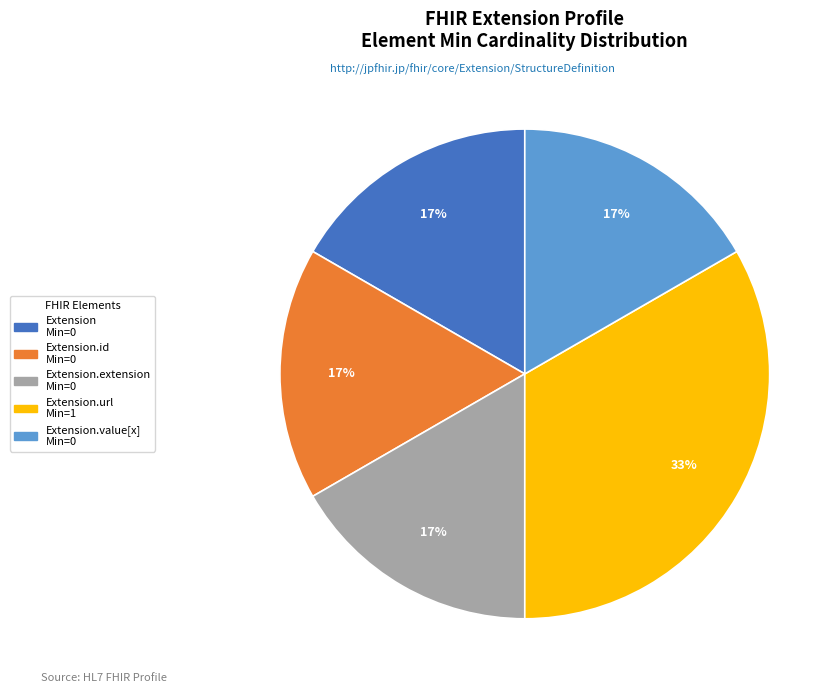

Count the number of slices in the pie.

5